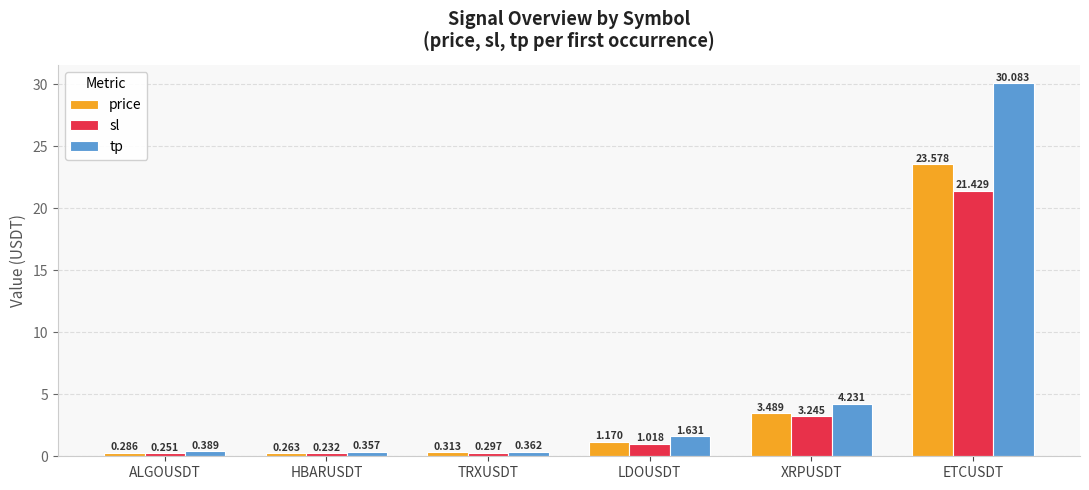

Rank the series by their average value, from lowest to highest.

sl, price, tp